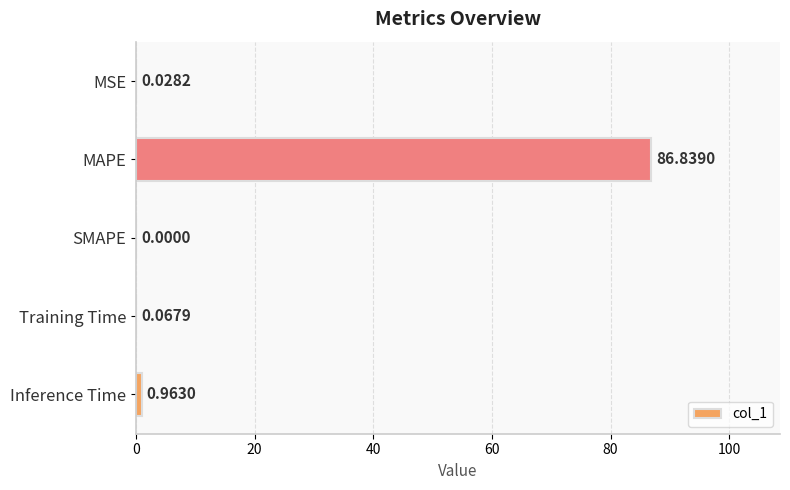

At which label is the value closest to 43?

Inference Time